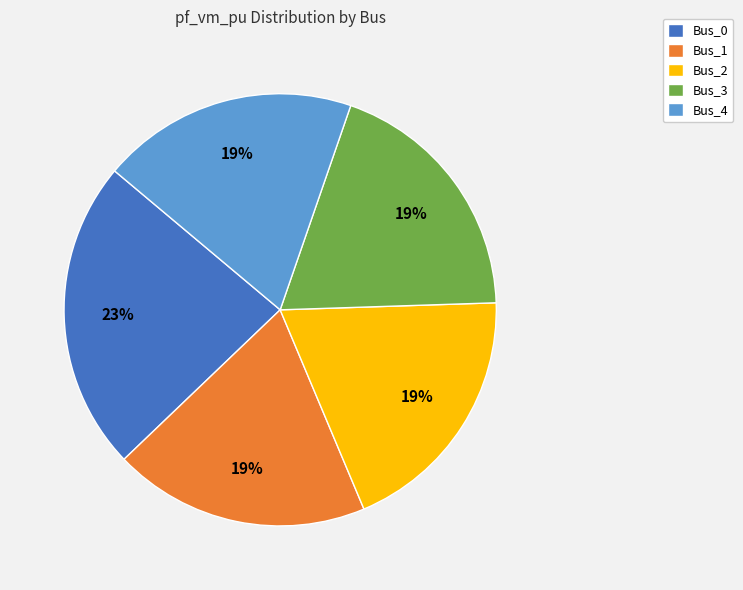

Which slice is the largest?

Bus_0